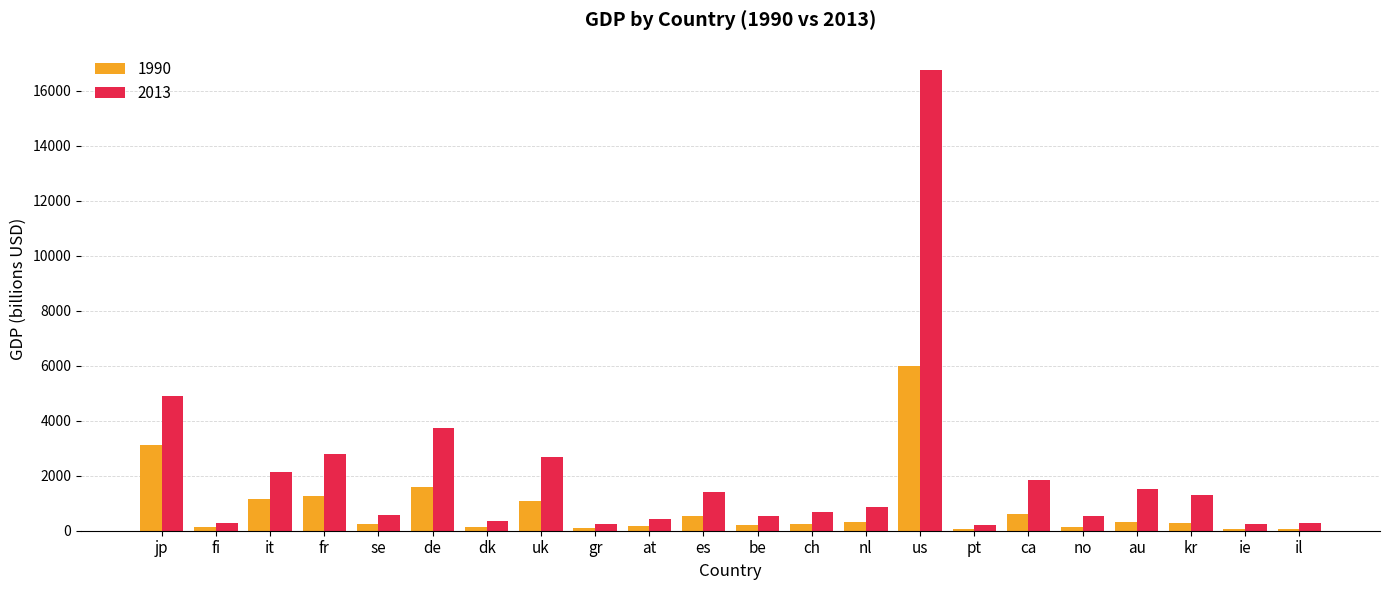

Is the value of 2013 at us greater than the value of 1990 at dk?

Yes